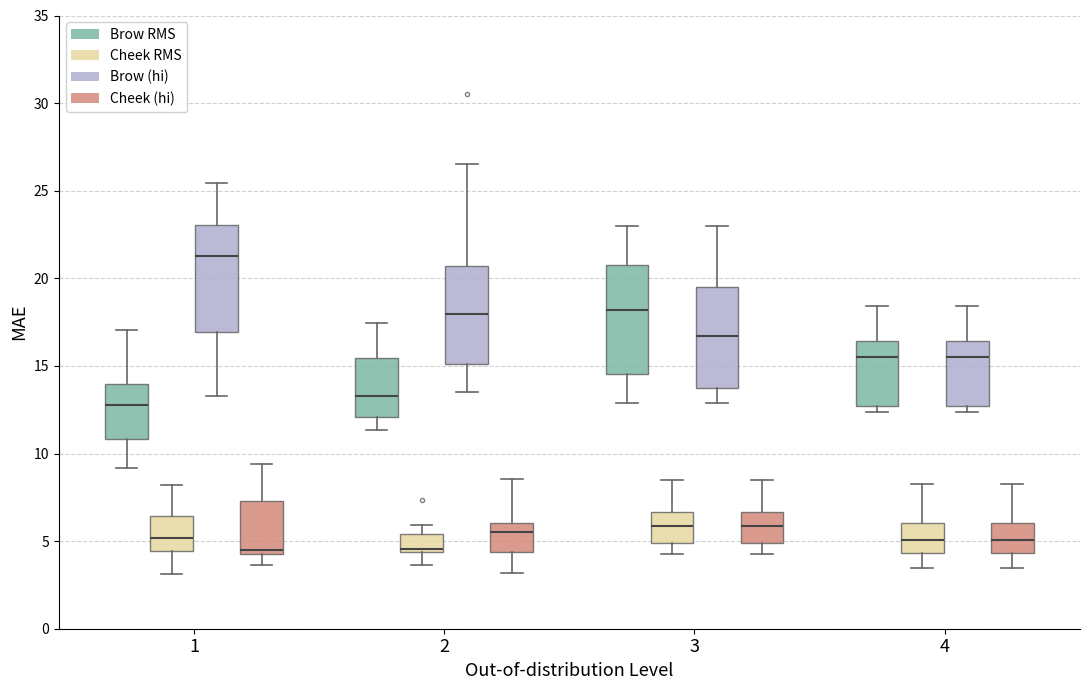

Where does the upper whisker of the box for 2 (Brow RMS) end on the y-axis? The values are not printed on the chart, so give them approximately, as read against the axis.

17.5